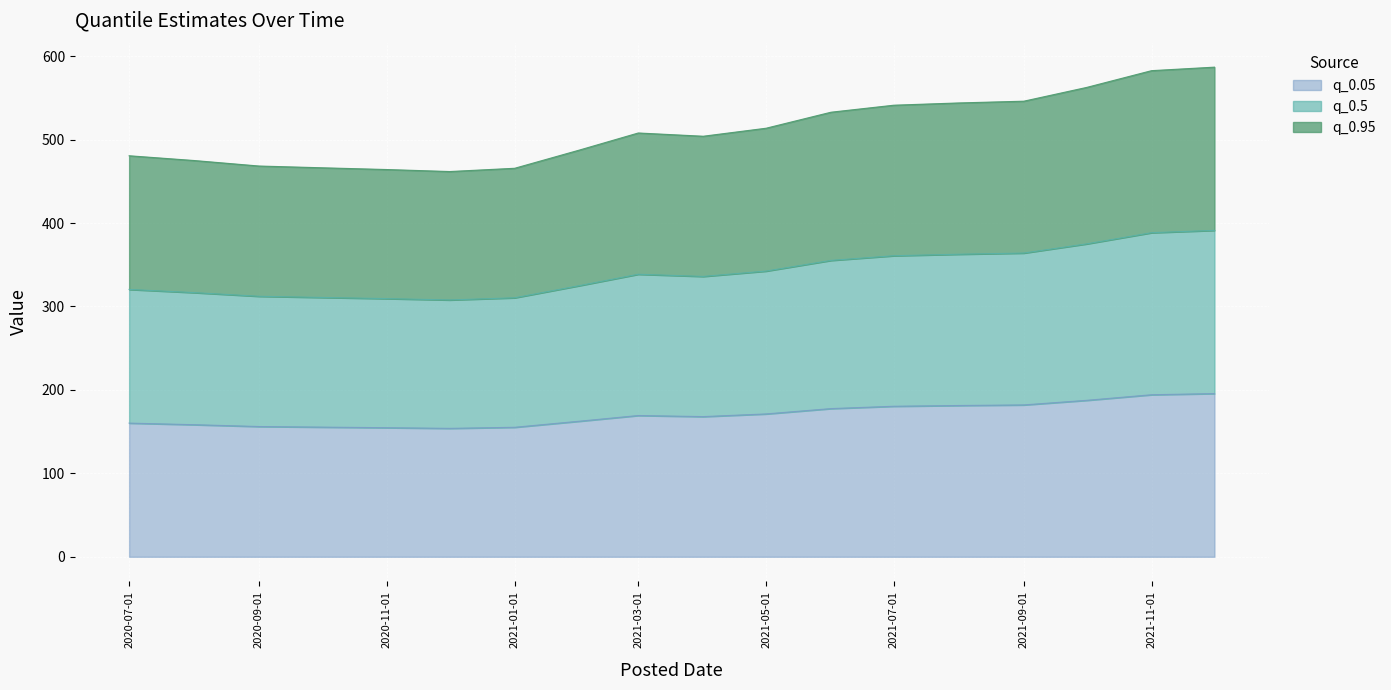

What is the label of the 2nd point from the left?

2020-08-01